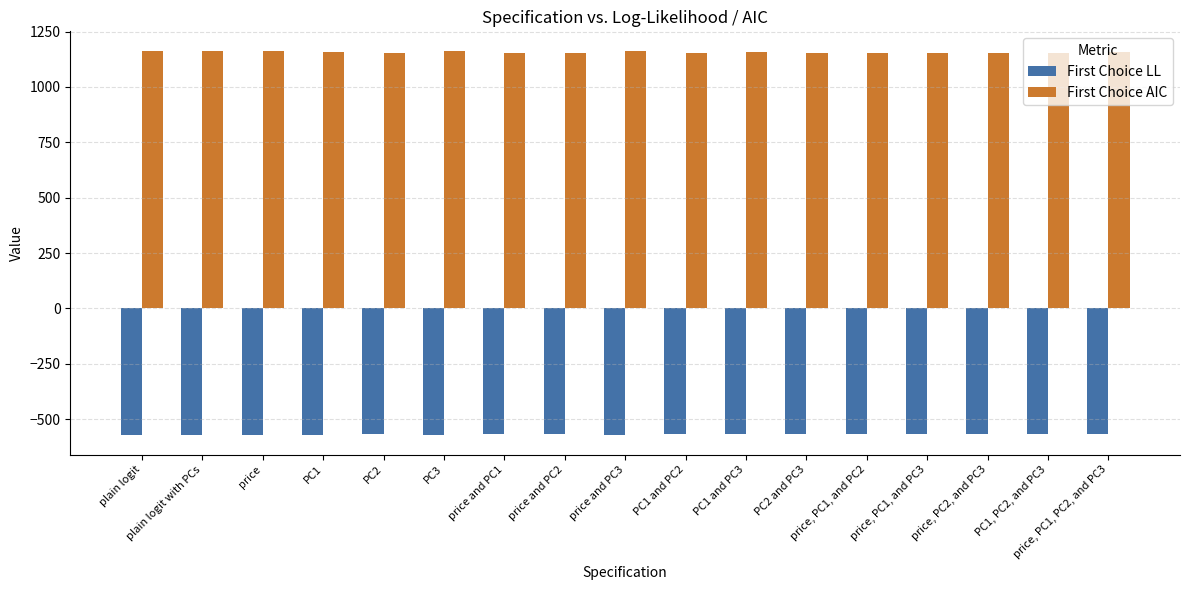

Does the chart contain any negative values?

Yes